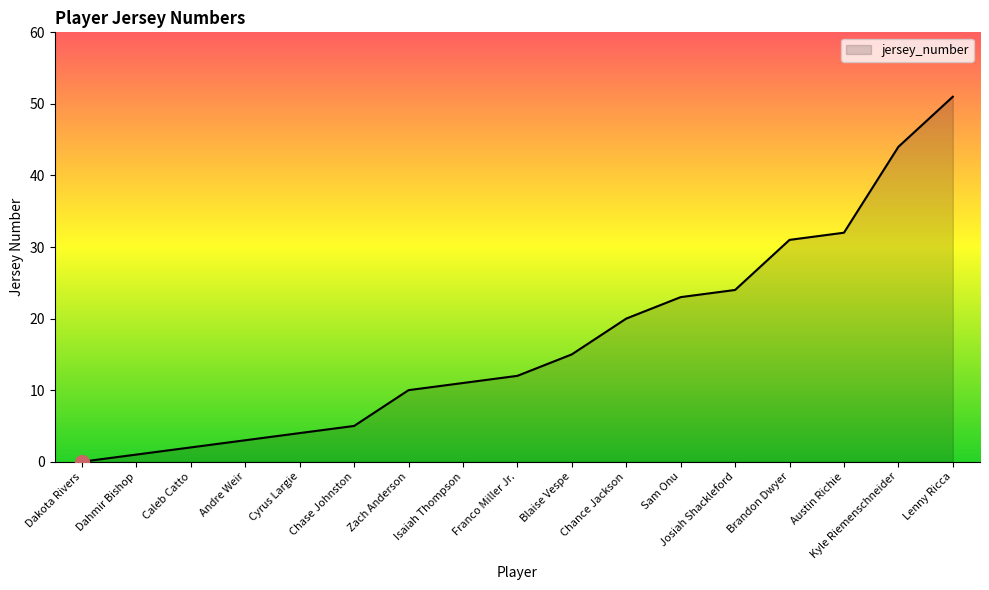

Reading left to right, list all the values displayed in this chart.

Dakota Rivers=0	Dahmir Bishop=1	Caleb Catto=2	Andre Weir=3	Cyrus Largie=4	Chase Johnston=5	Zach Anderson=10	Isaiah Thompson=11	Franco Miller Jr.=12	Blaise Vespe=15	Chance Jackson=20	Sam Onu=23	Josiah Shackleford=24	Brandon Dwyer=31	Austin Richie=32	Kyle Riemenschneider=44	Lenny Ricca=51